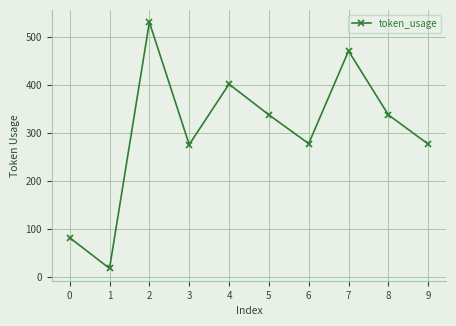

Where is the first local minimum?

1